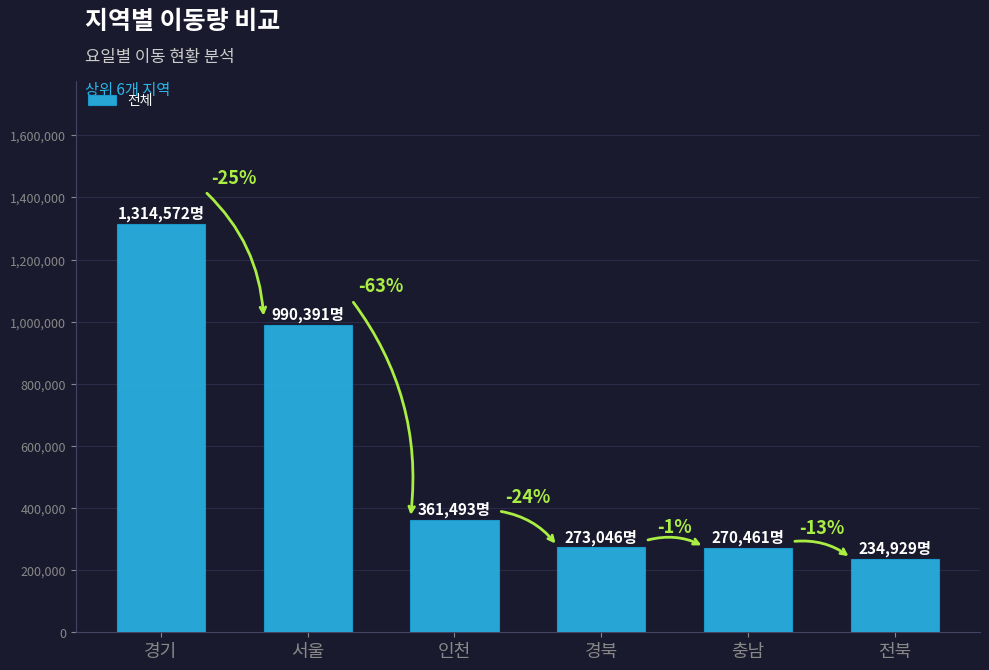

At which category does the chart reach its minimum across all series?

전북